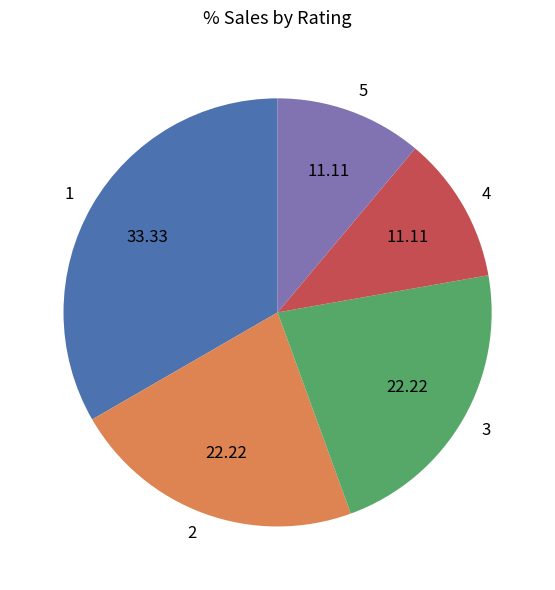

True or false: 1 accounts for 39% of the total.

False